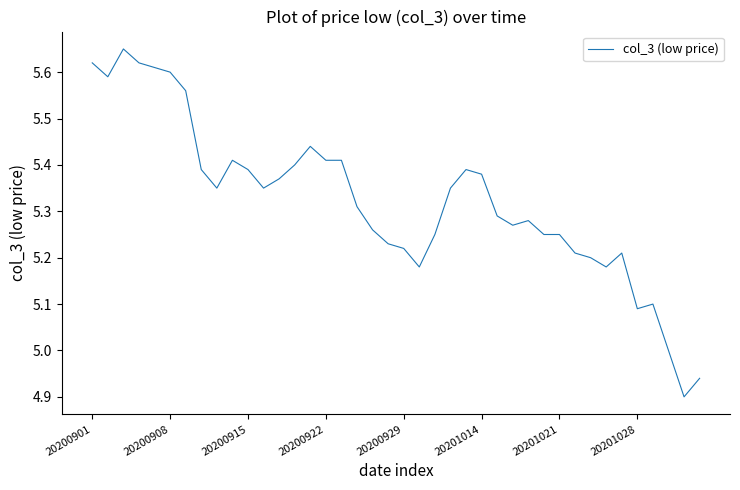

How many series are shown in this chart?

1